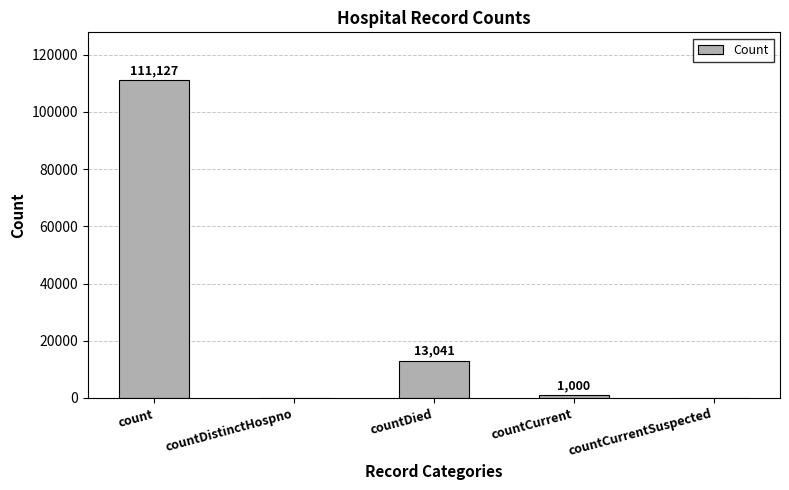

Where is the data nearest to the value 55563?

countDied